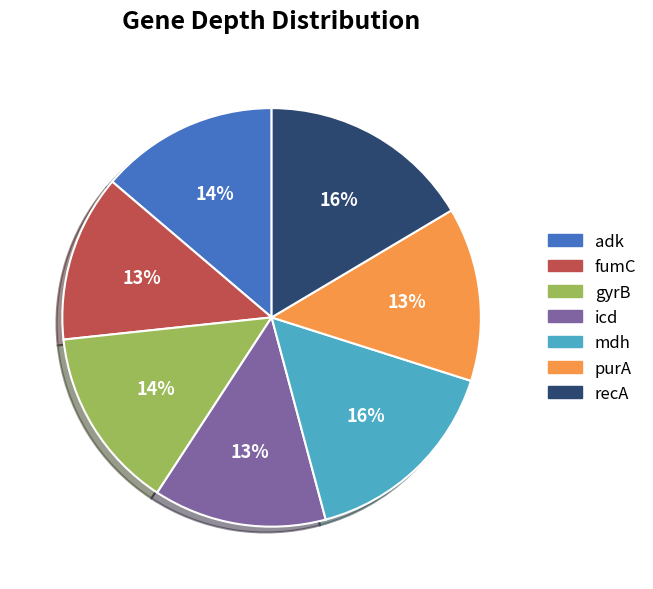

Is gyrB the majority of the pie?

No